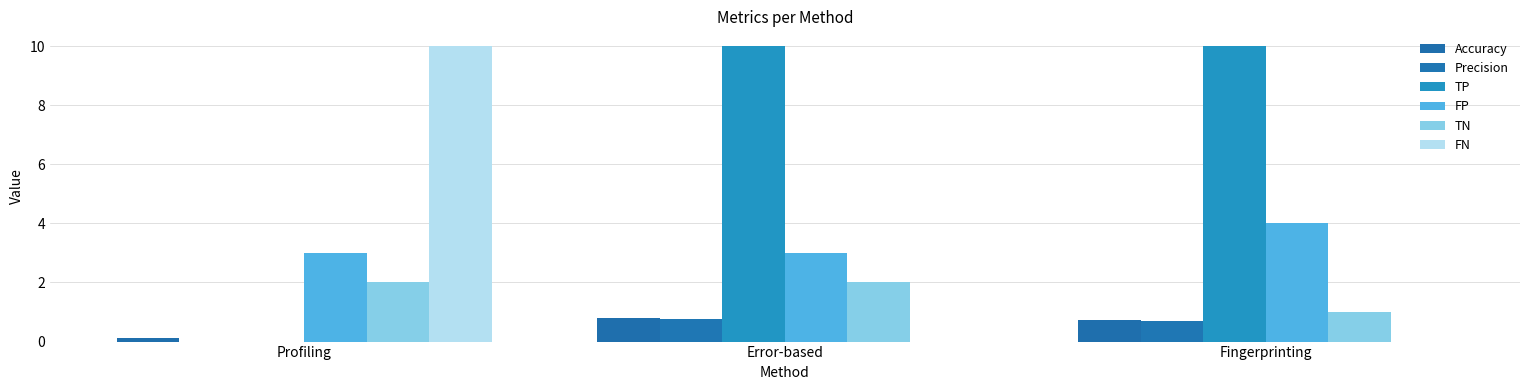

True or false: Precision has a value of 0.8 at Error-based.

True